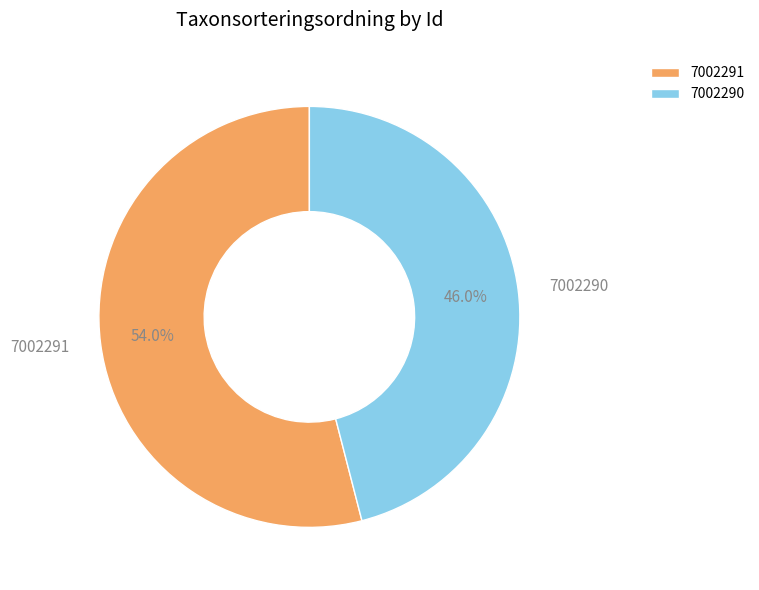

What percentage is the 7002290 slice, to the nearest percent?

46%